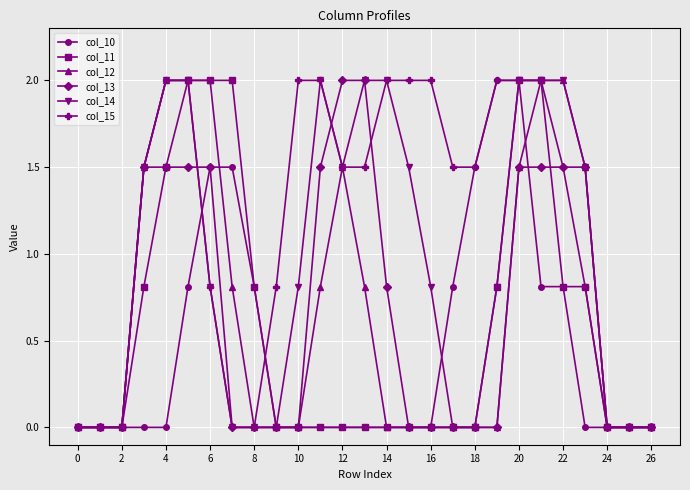

Which series has the largest total across all categories?

col_15